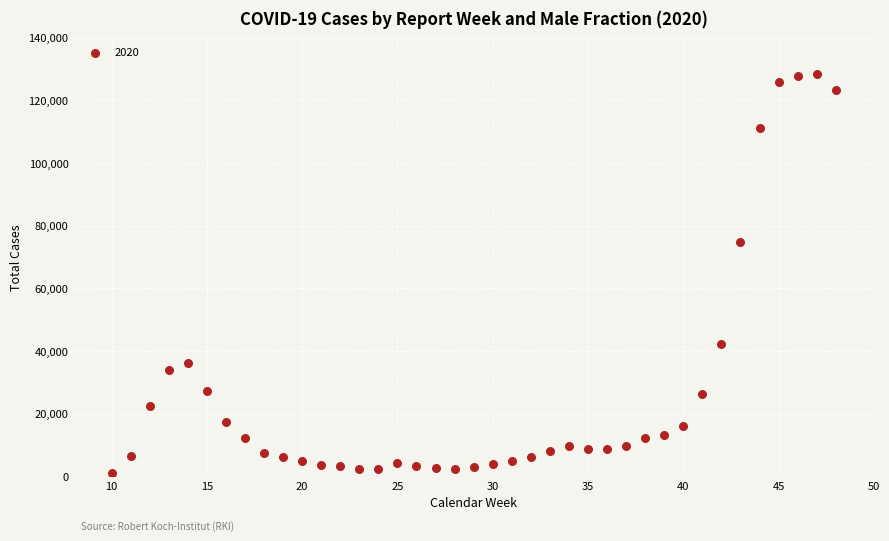

What is the range of X values (max minus min)?

38